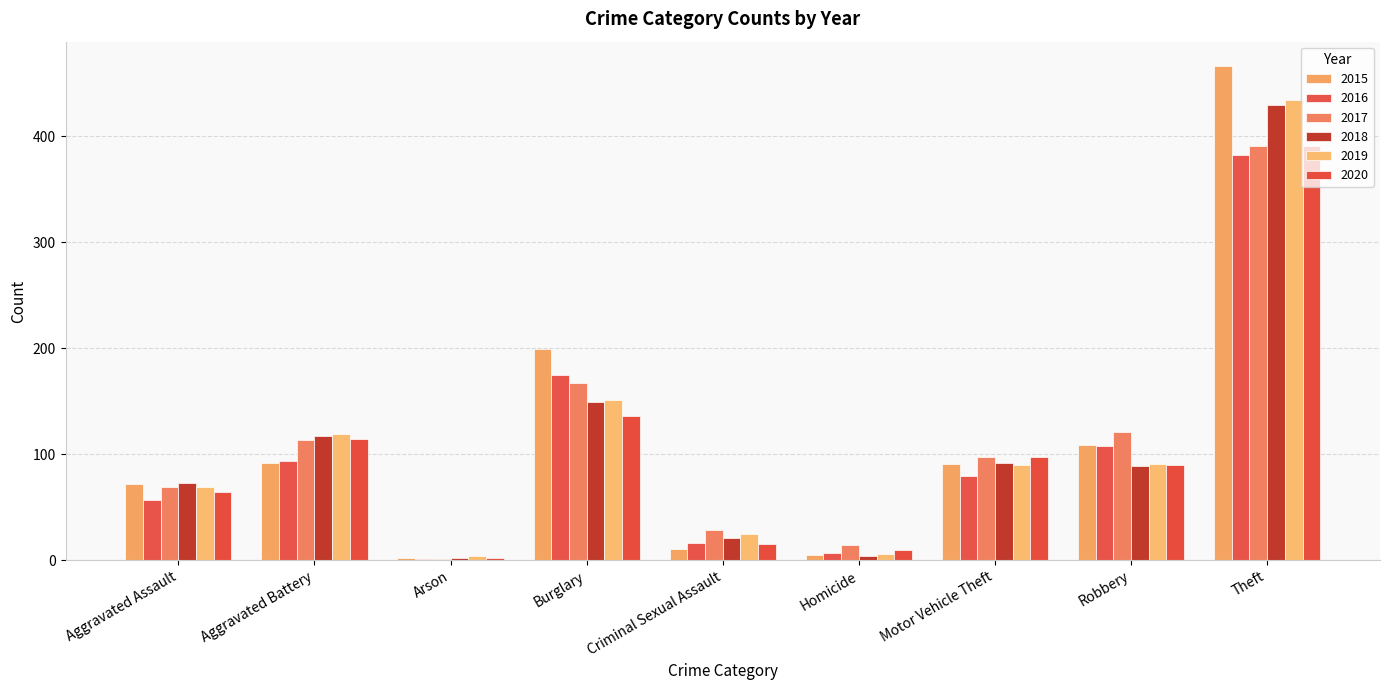

Which category has the lowest value in the 2015 series?

Arson